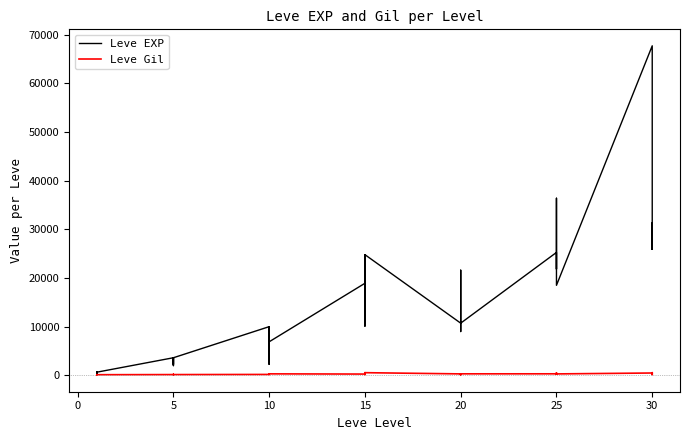

What is the sum of all Leve Gil values?

9603